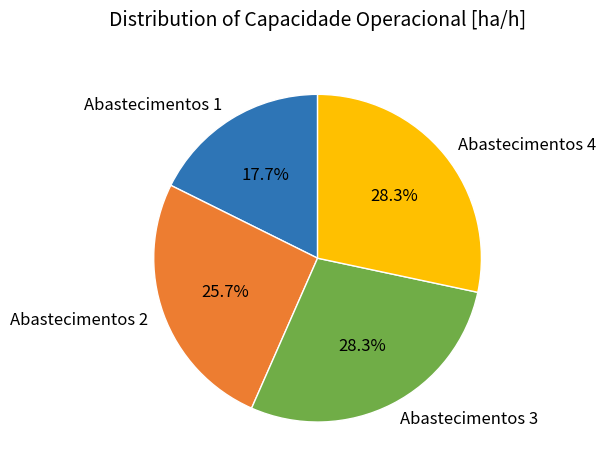

What percentage is the Abastecimentos 3 slice, to the nearest percent?

28%